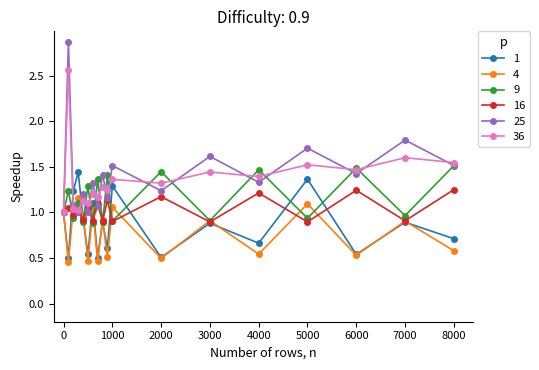

What is the maximum value shown in the chart?

2.9